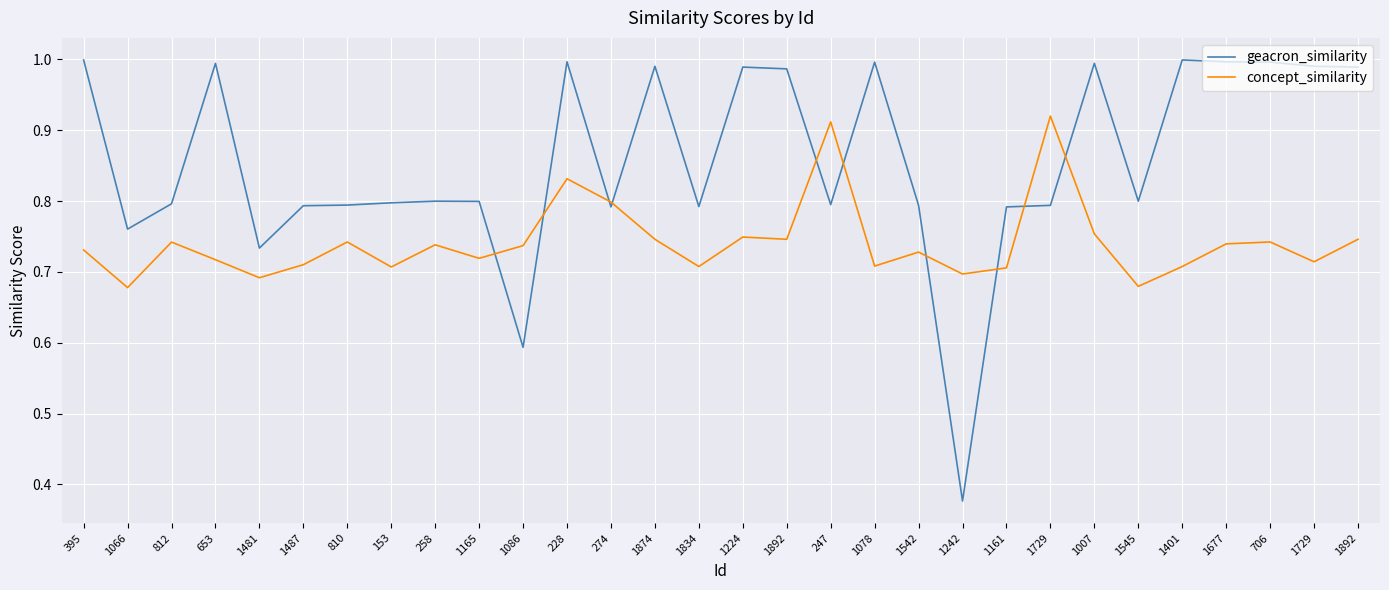

What is the total value across all series at 1729?

1.7